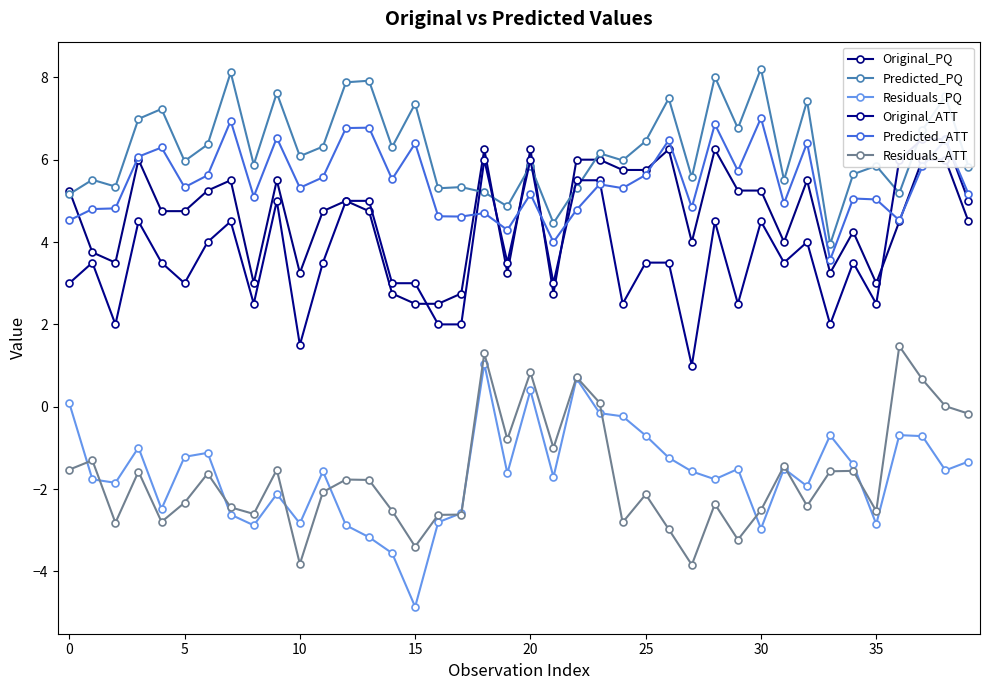

How many times do Residuals_ATT and Residuals_PQ cross each other?

11